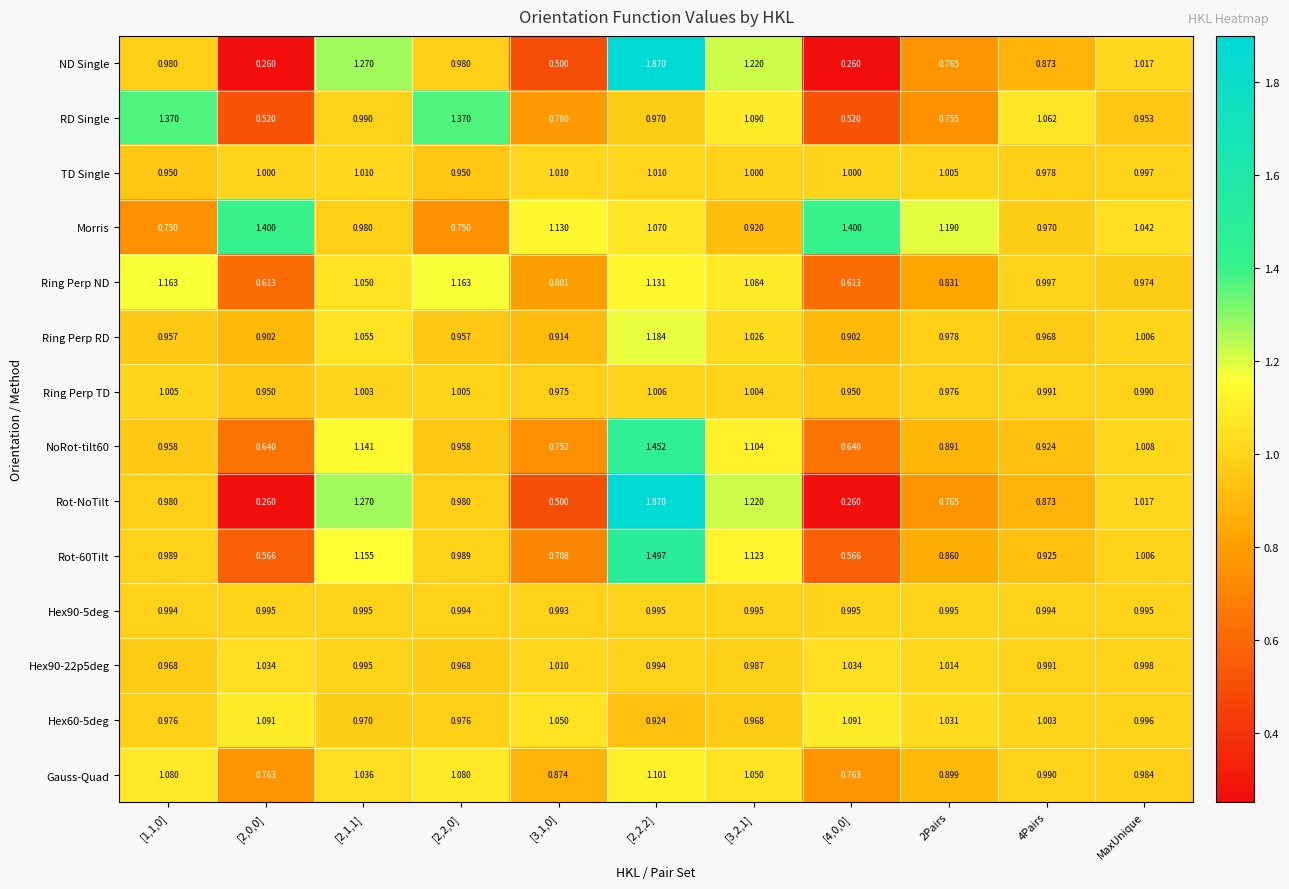

Which series has the largest total across all categories?

Morris